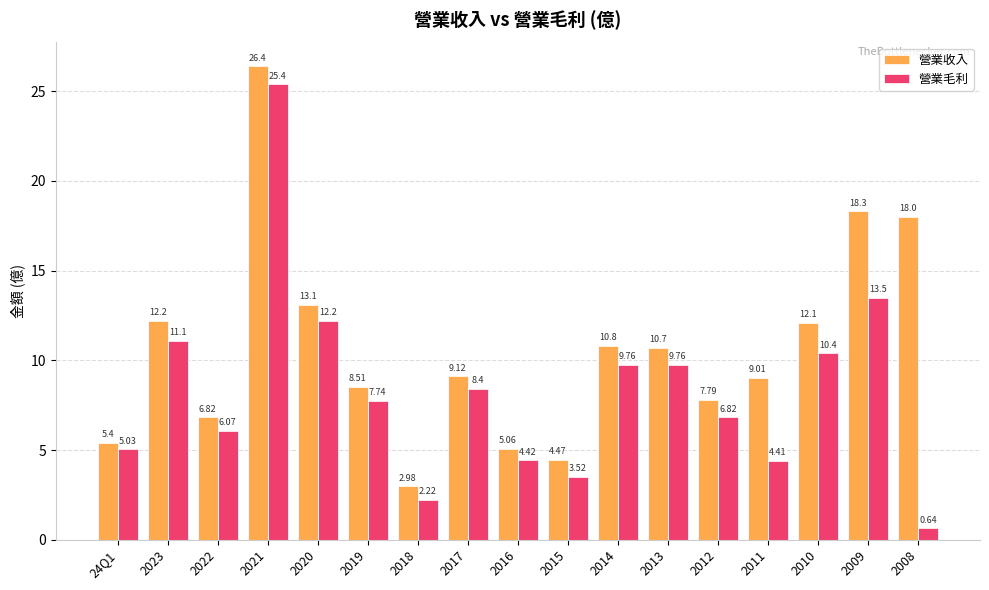

Read the 營業收入 value at 2021.

26.4